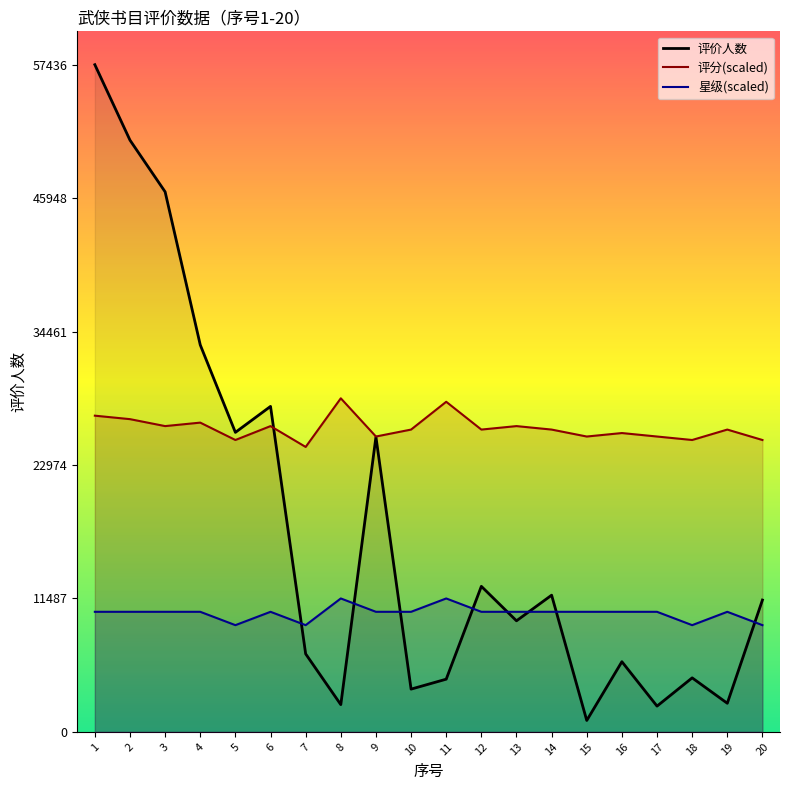

Which series has the largest total across all categories?

评分(scaled)